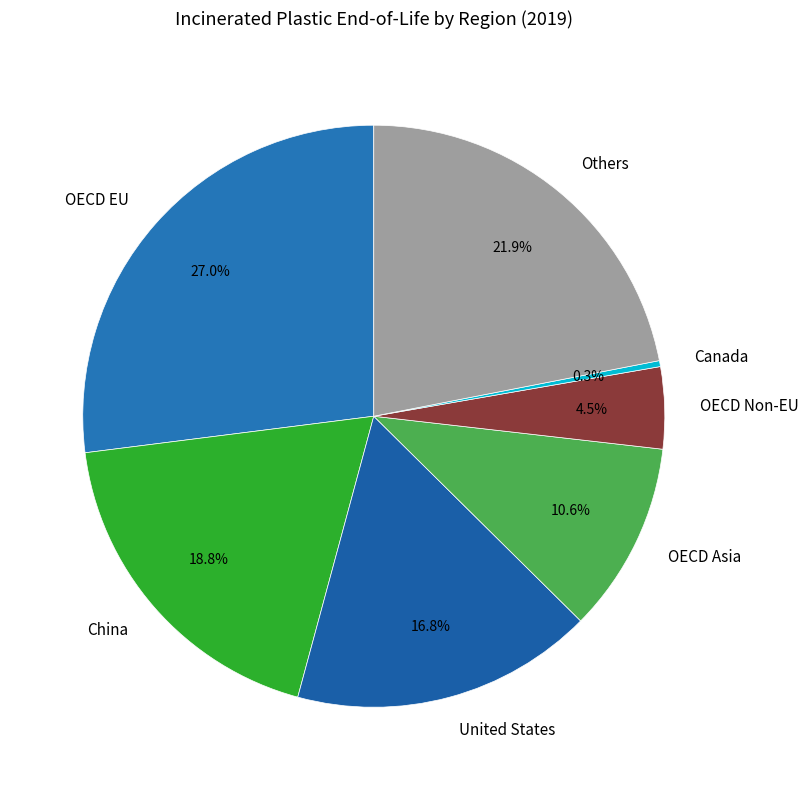

Count the number of slices in the pie.

7